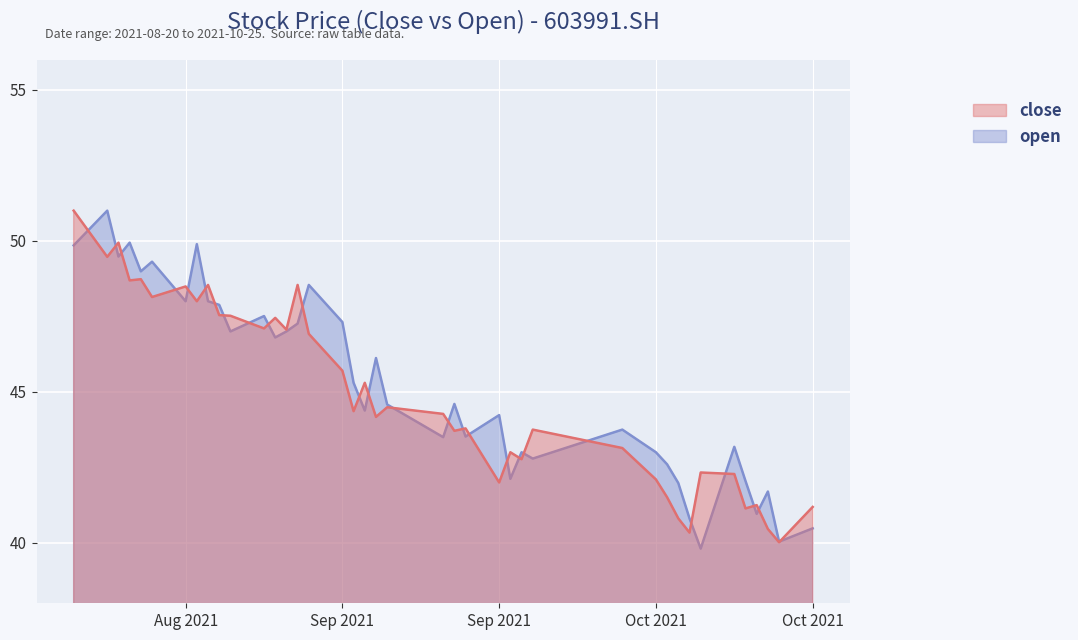

What is the value of the close point at the 31st from the left?

41.5